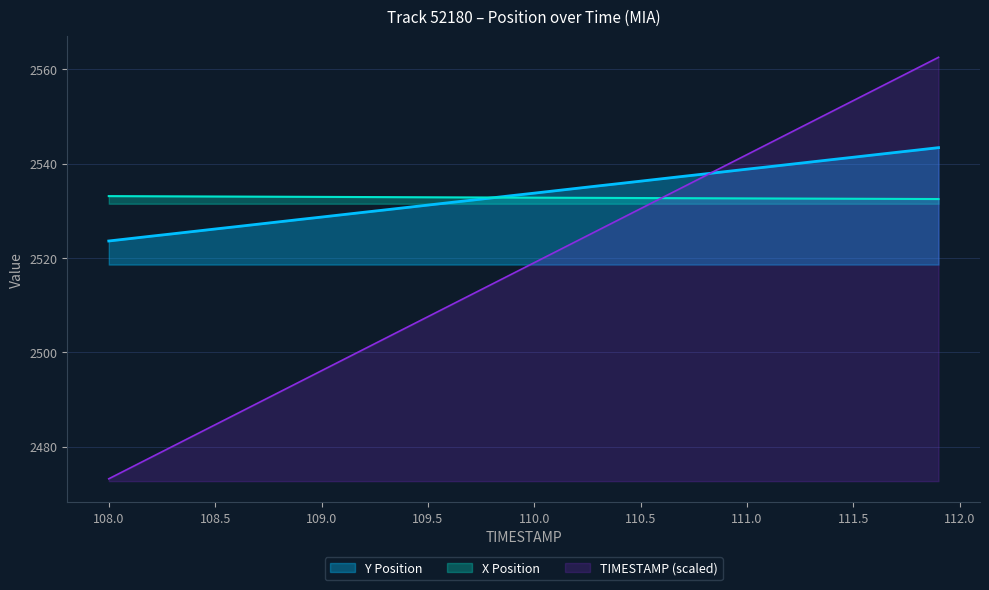

The value of X at 111.6 is 702.0. True or false?

False